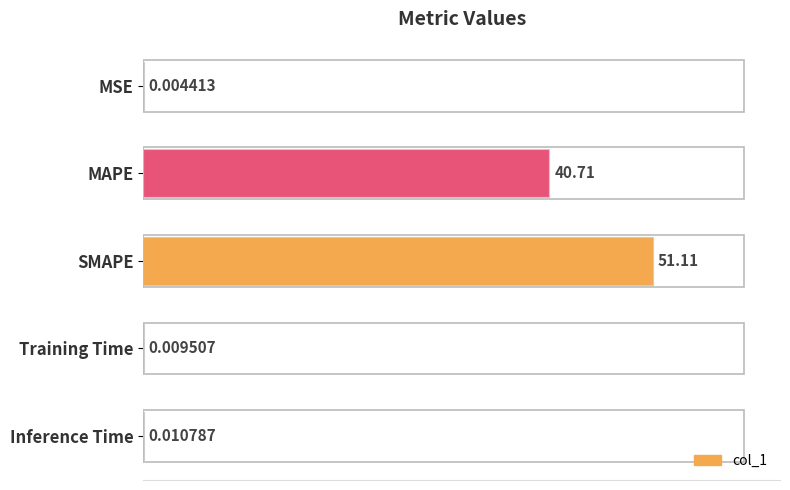

At which label is the value closest to 25?

MAPE